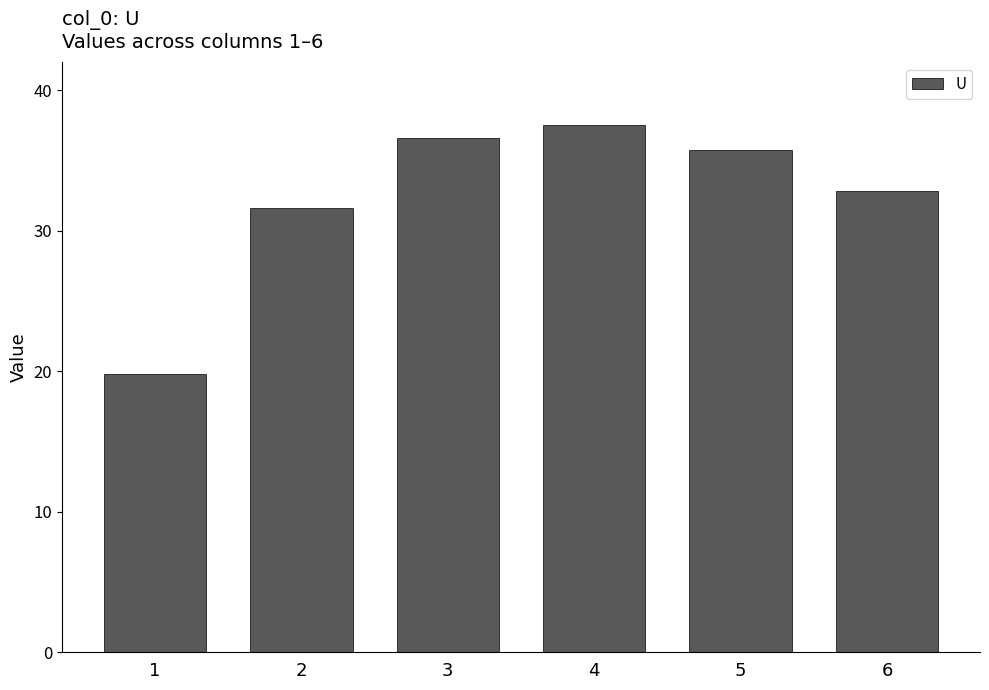

Reading right to left, list all the values displayed in this chart.

32.8	35.8	37.5	36.6	31.6	19.8